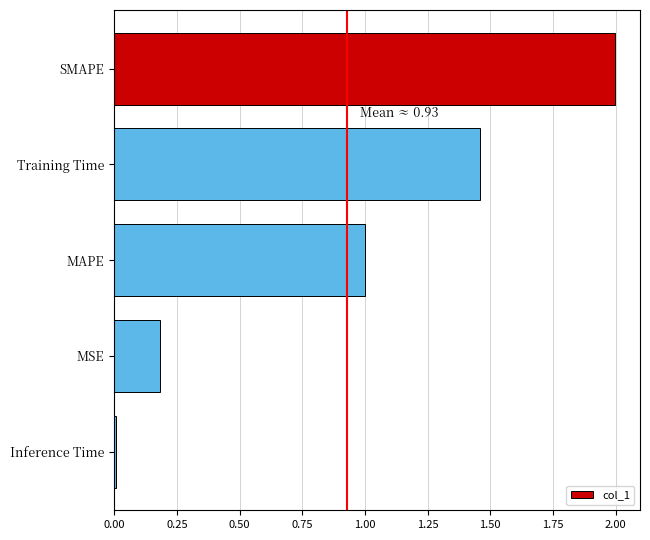

Rank the categories by value from highest to lowest.

SMAPE, Training Time, MAPE, MSE, Inference Time